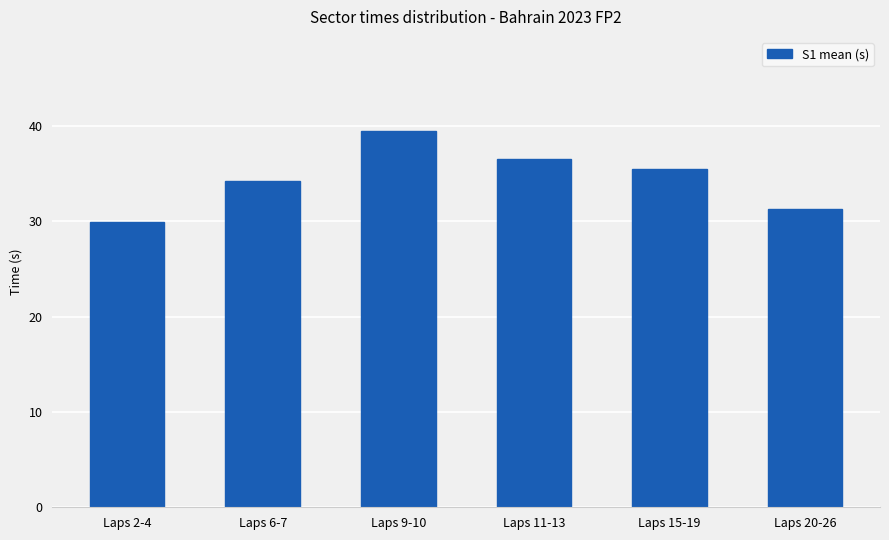

The value at Laps 6-7 is 34.2. True or false?

True